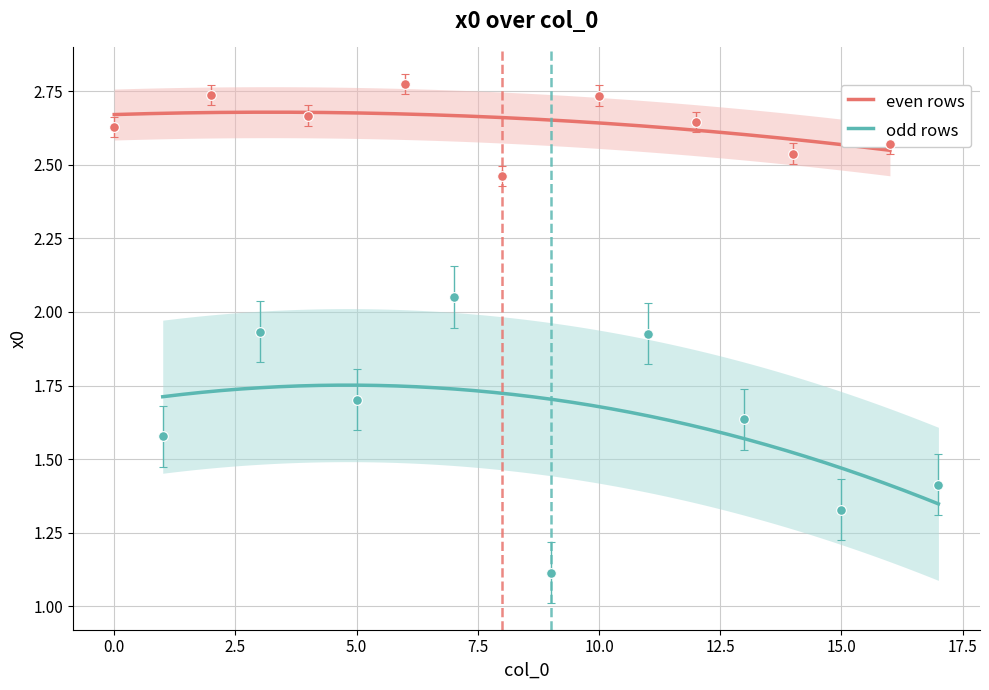

Rank the categories by value from lowest to highest.

9, 15, 17, 1, 13, 5, 11, 3, 7, 8, 14, 16, 0, 12, 4, 10, 2, 6